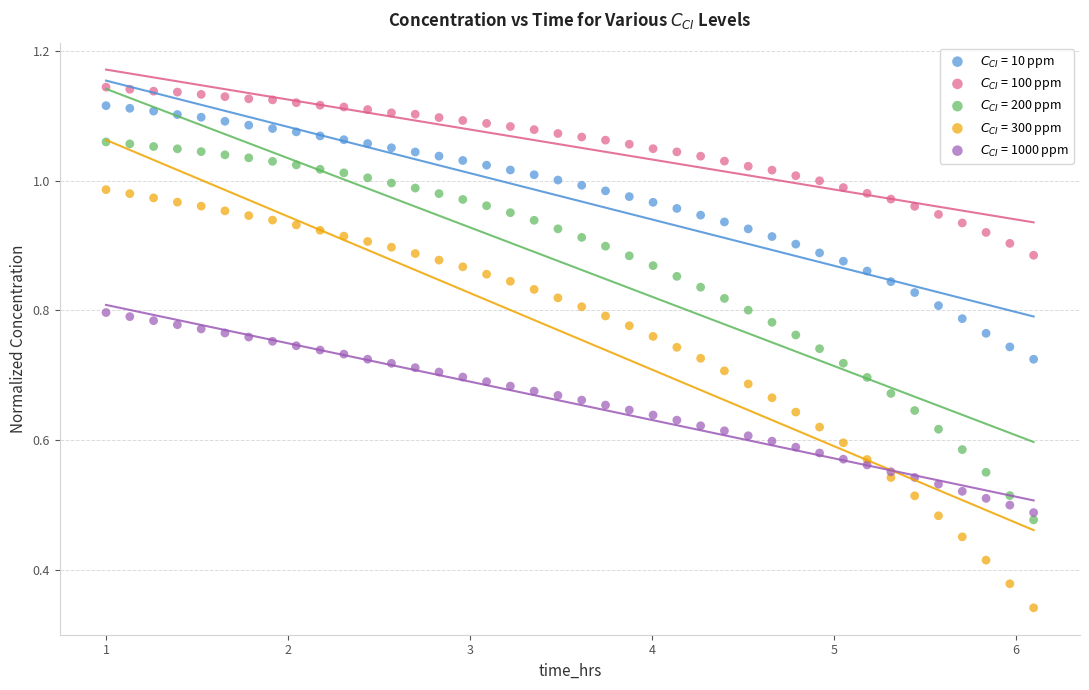

What are all the series names shown in the legend?

$C_{CI}$ = 10 ppm, $C_{CI}$ = 100 ppm, $C_{CI}$ = 200 ppm, $C_{CI}$ = 300 ppm, $C_{CI}$ = 1000 ppm